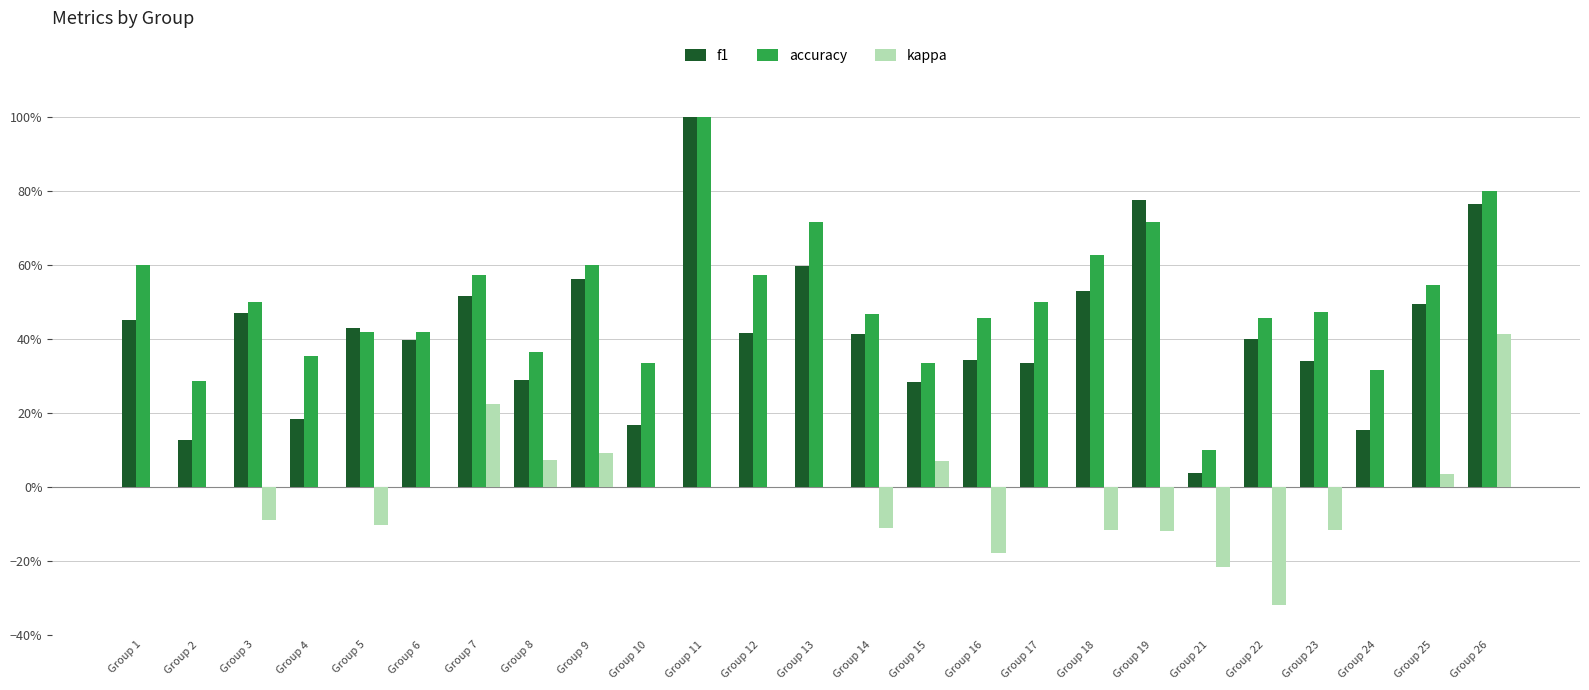

What is the sum of the accuracy values at Group 26 and Group 24?

1.1